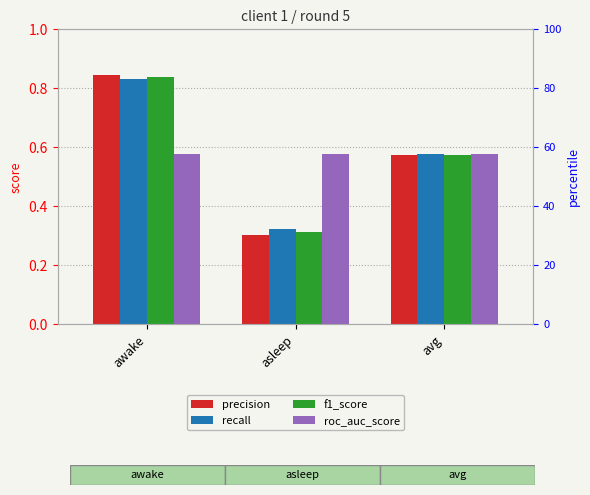

Reading left to right, list all the values displayed in this chart.

precision: awake=0.8	asleep=0.3	avg=0.6
recall: awake=0.8	asleep=0.3	avg=0.6
f1_score: awake=0.8	asleep=0.3	avg=0.6
roc_auc_score: awake=0.6	asleep=0.6	avg=0.6